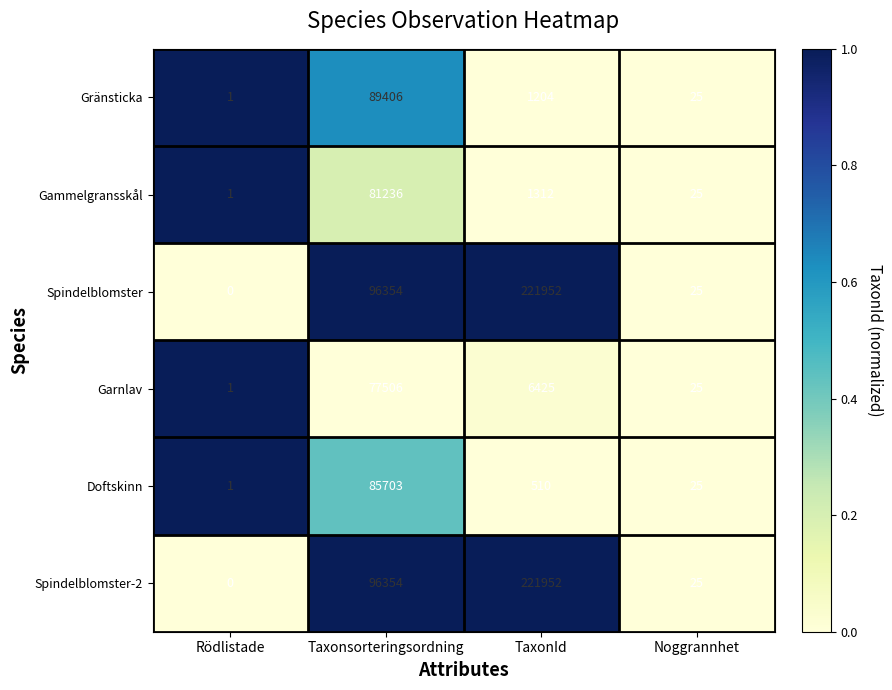

The value of Doftskinn at Rödlistade is 1. True or false?

True